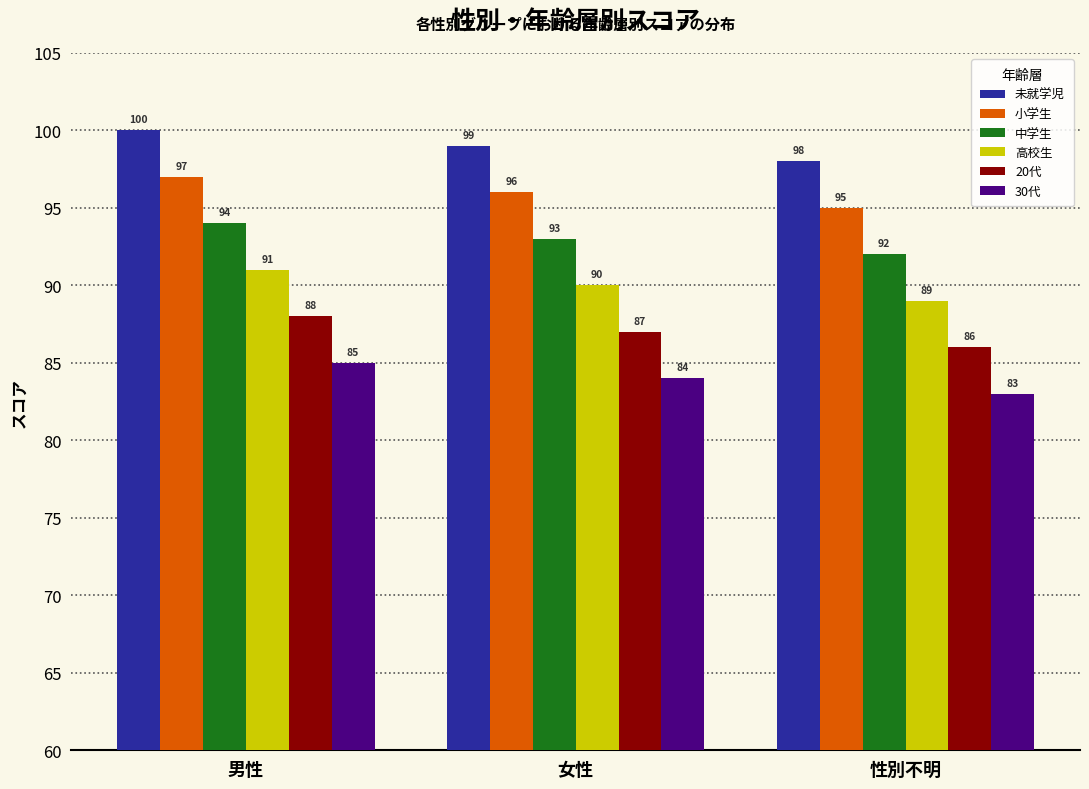

Rank the series by their maximum value, from highest to lowest.

未就学児, 小学生, 中学生, 高校生, 20代, 30代